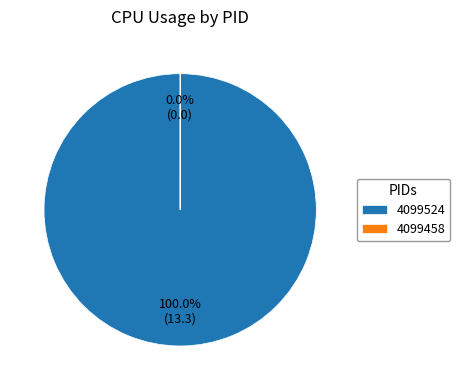

Which category has the smallest portion of the pie?

4099458